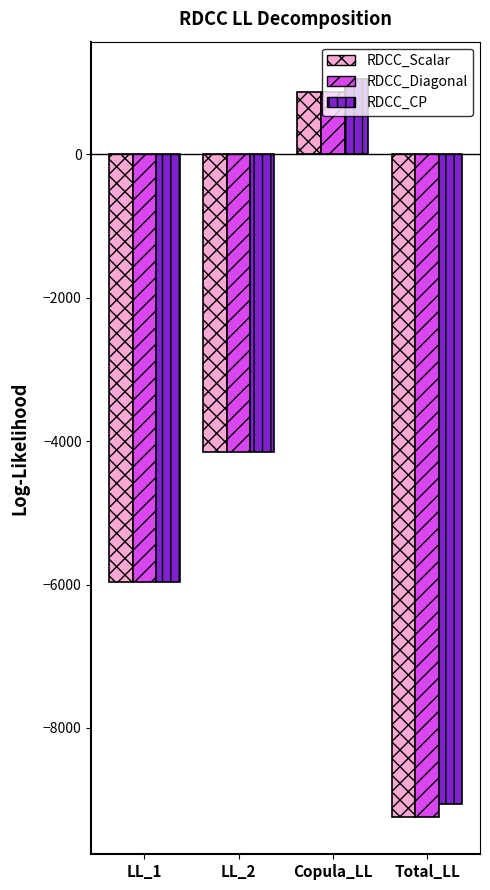

Reading left to right, what are all the values shown in this chart?

RDCC_Scalar: LL_1=-5964.7	LL_2=-4153.9	Copula_LL=871.1	Total_LL=-9247.4
RDCC_Diagonal: LL_1=-5964.7	LL_2=-4153.9	Copula_LL=871.1	Total_LL=-9247.4
RDCC_CP: LL_1=-5964.7	LL_2=-4153.9	Copula_LL=1057.9	Total_LL=-9060.7